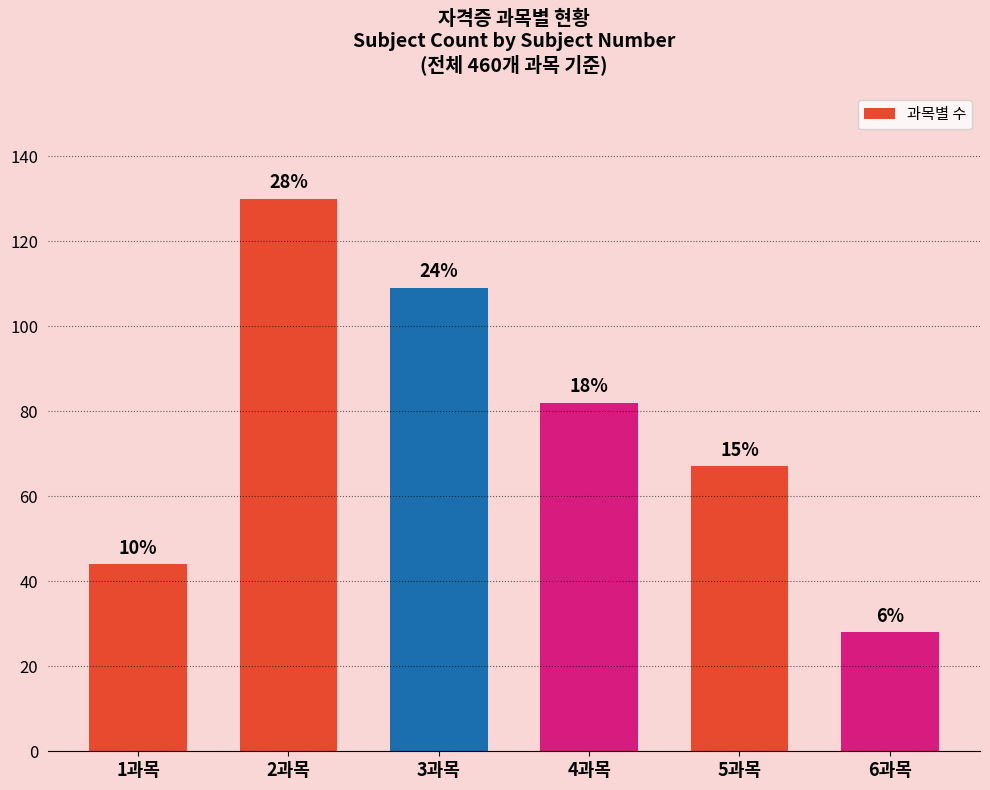

What position from the left is 1과목?

1